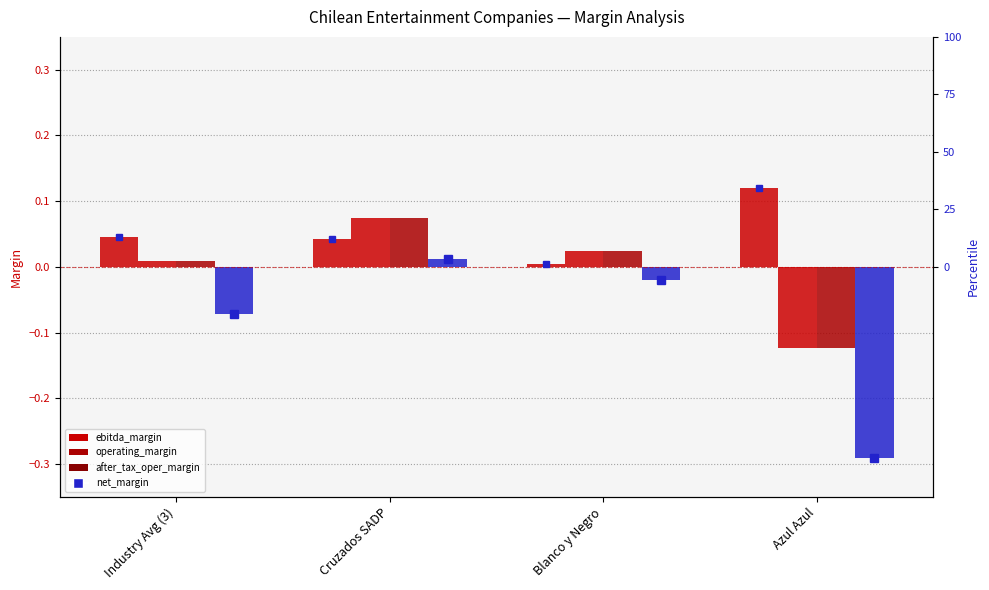

List the labels in order of after_tax_oper_margin value, largest first.

Cruzados SADP, Blanco y Negro, Industry Avg (3), Azul Azul